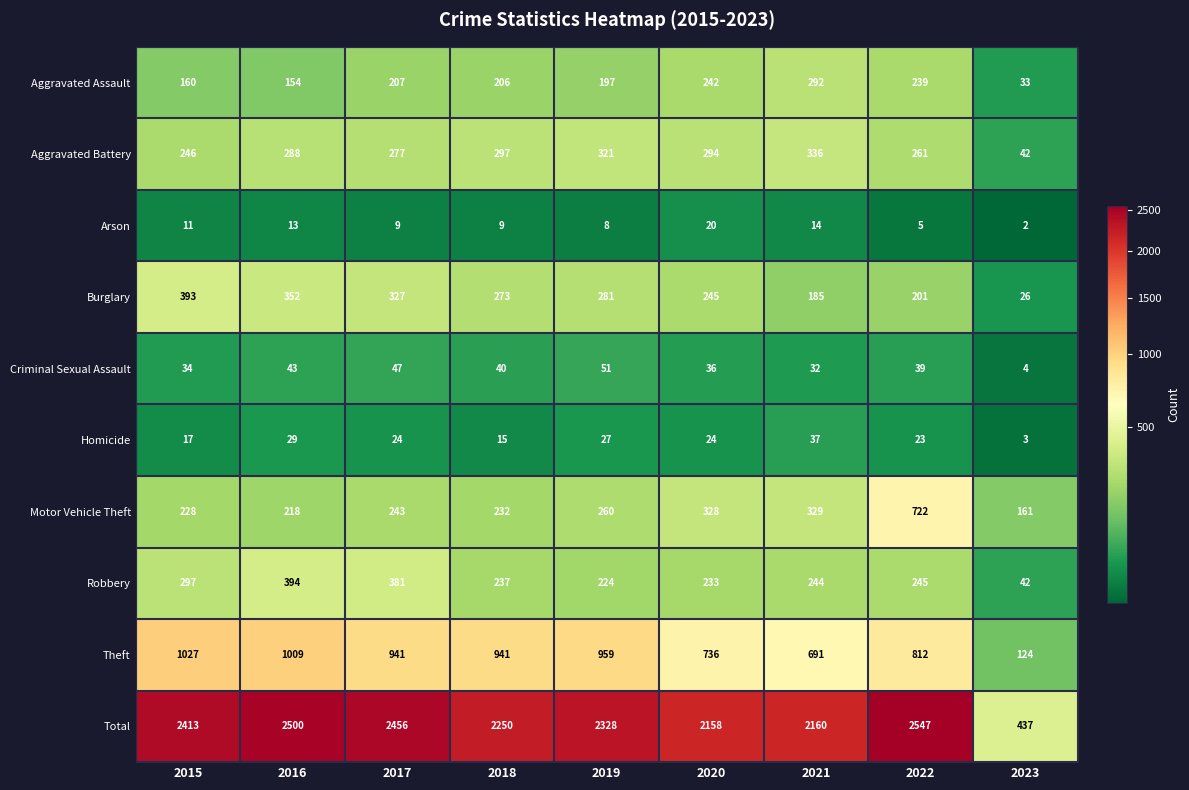

At which category is the sum across all series the highest?

2022